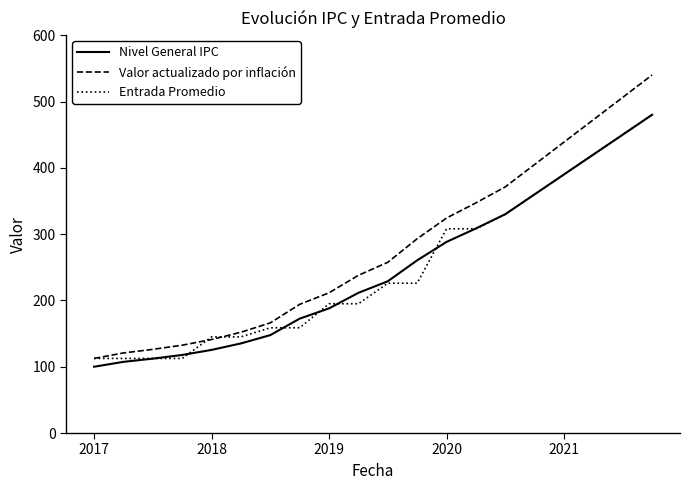

At how many categories does at least one series exceed 149?

15